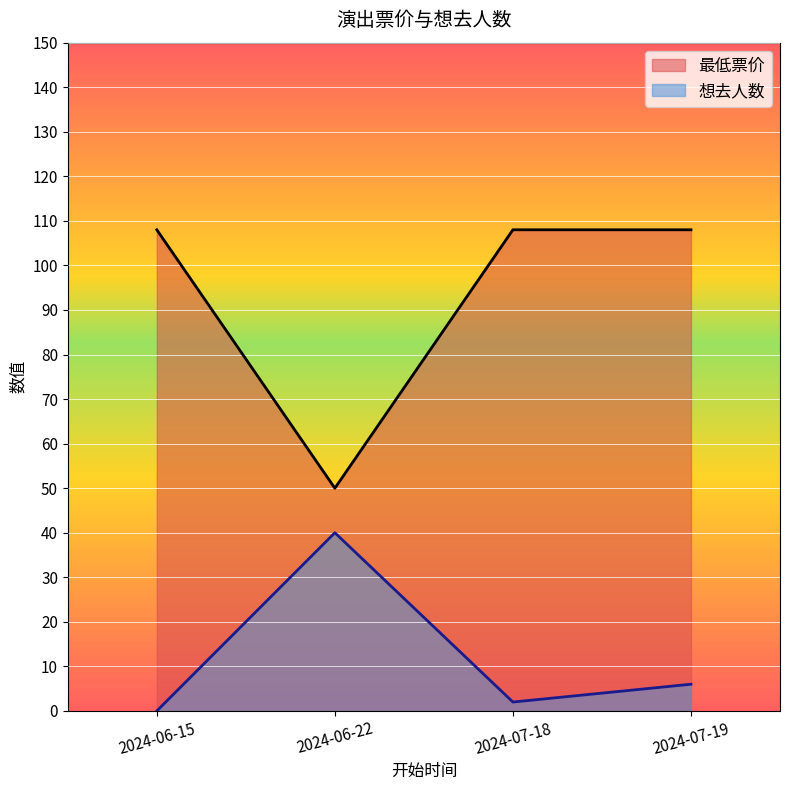

How many lines are shown in the chart?

2